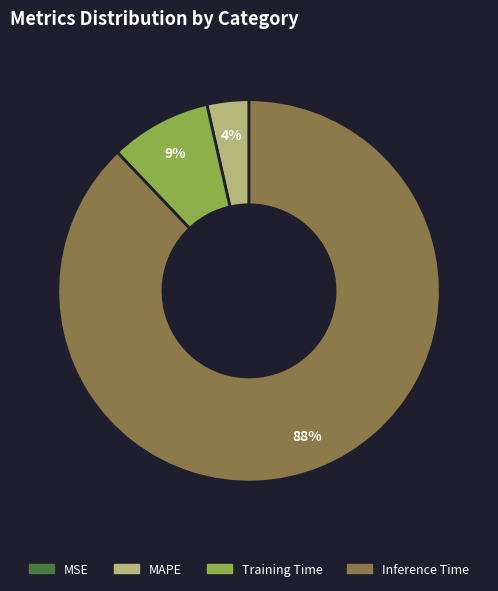

Which category has the biggest portion of the pie?

Inference Time